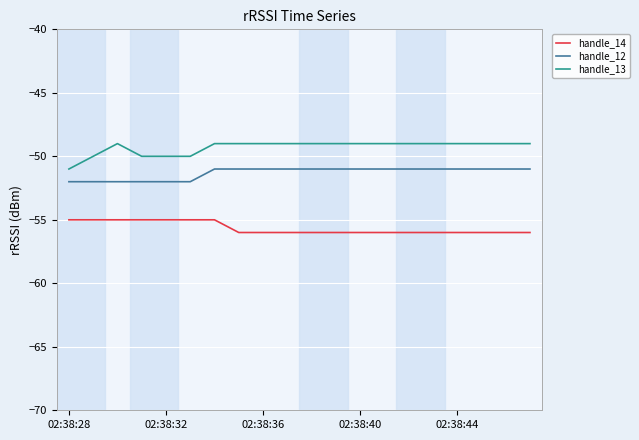

List the series in order of their peak value, lowest first.

handle_14, handle_12, handle_13